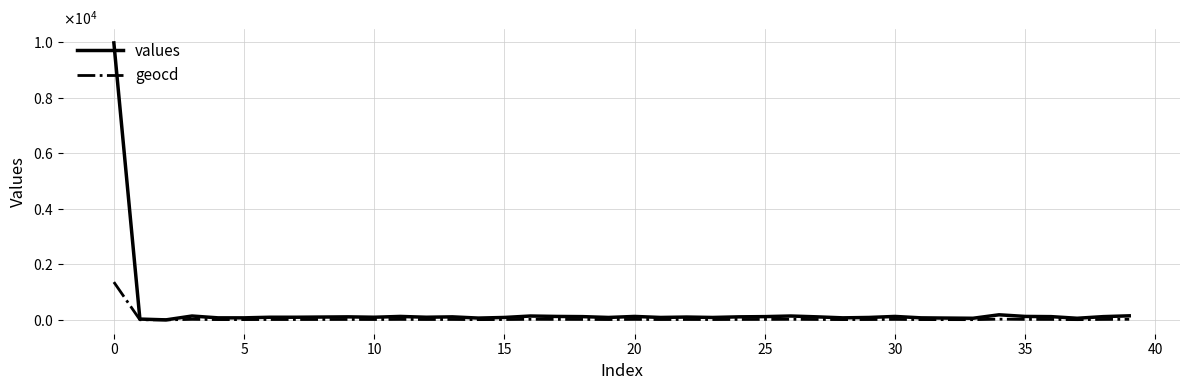

What are all the series names shown in the legend?

values, geocd